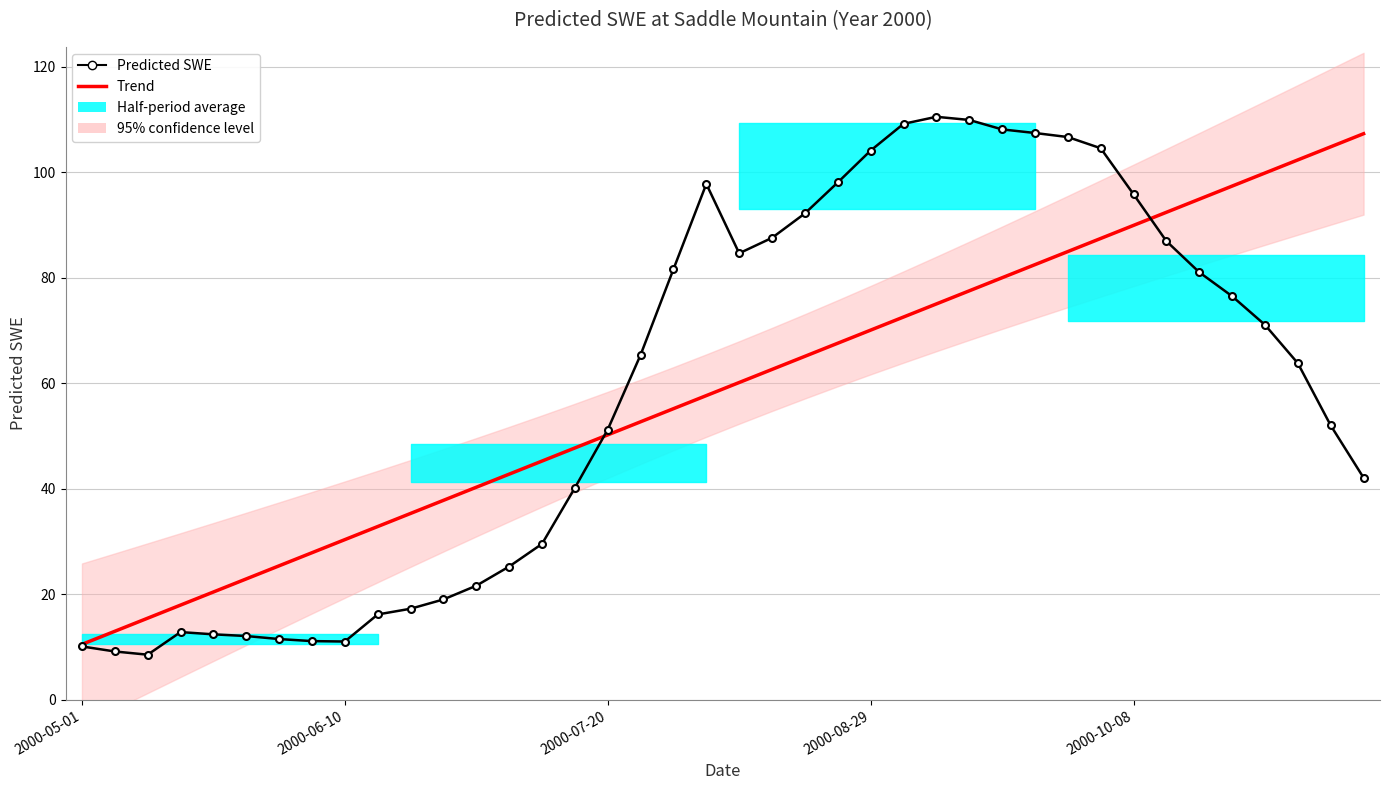

What is the difference between the Trend values at 5 and 21?

39.7